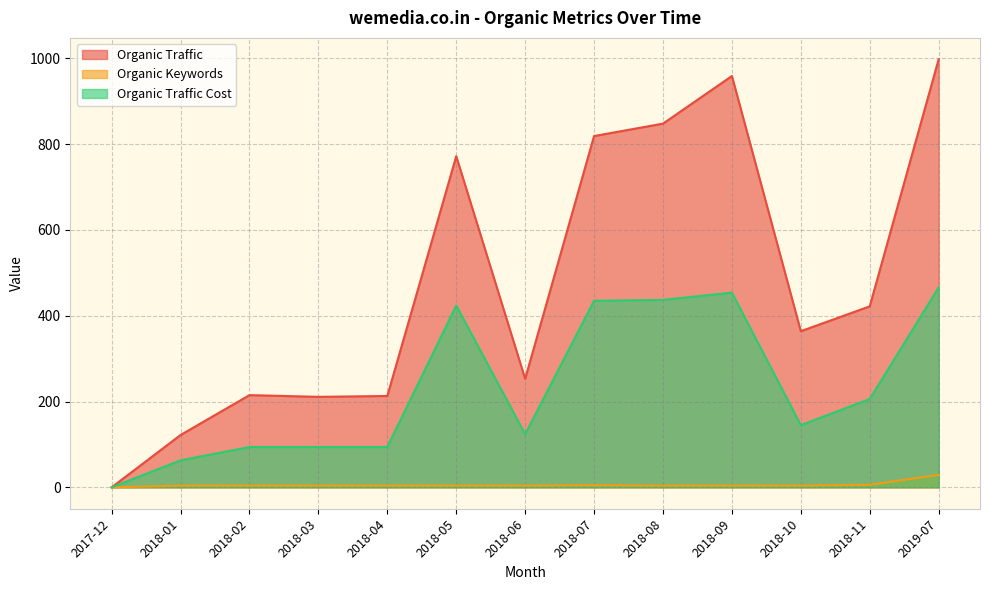

At which category does Organic Keywords reach its first local peak?

2018-07